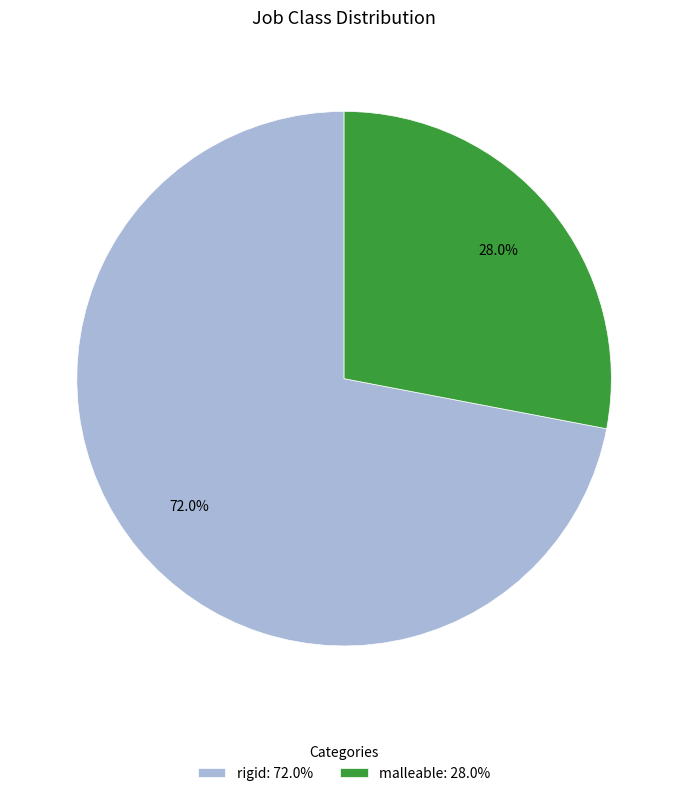

How many segments does this pie chart have?

2